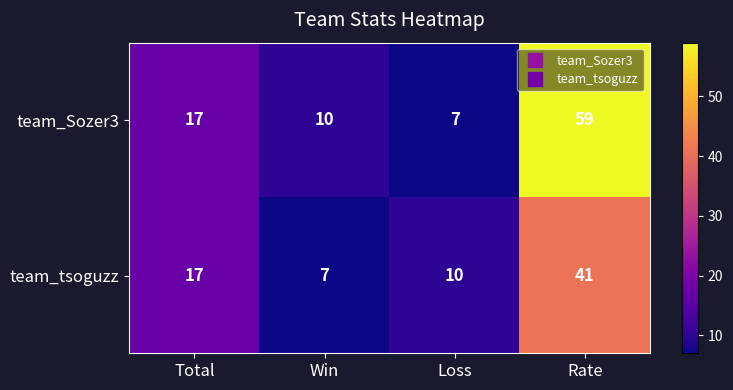

Rank the series by their average value, from highest to lowest.

team_Sozer3, team_tsoguzz